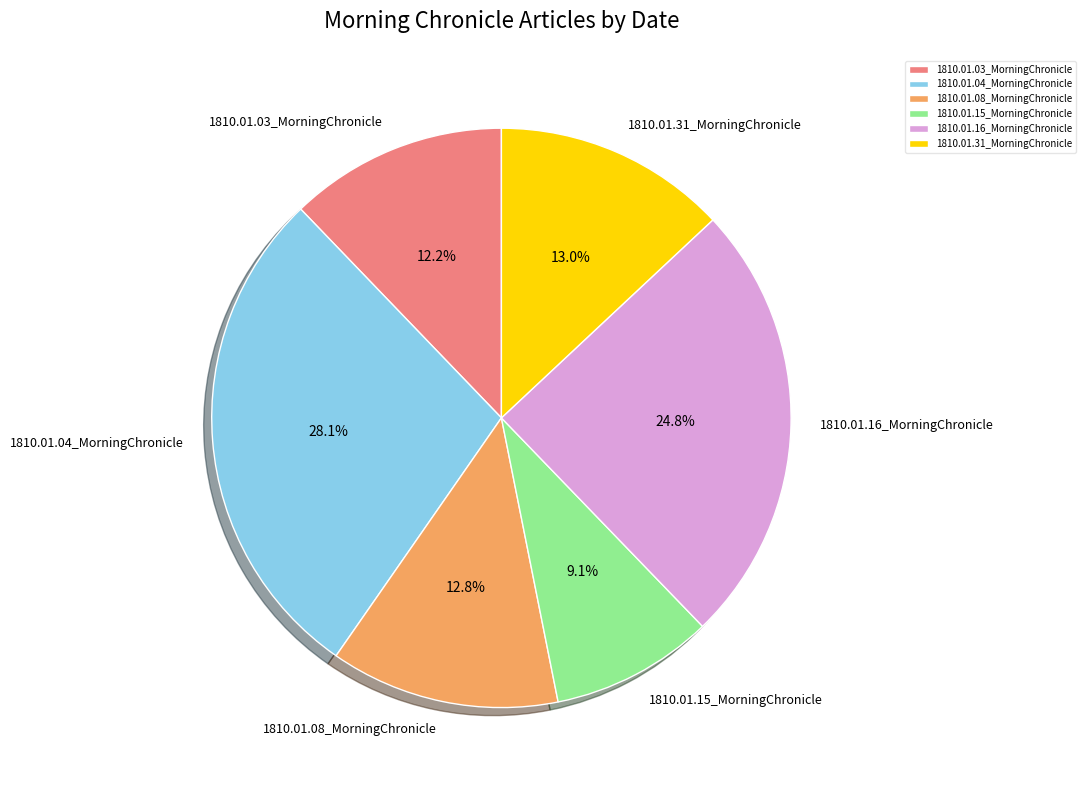

To the nearest percent, what is the difference between the largest and smallest slice percentages?

19%